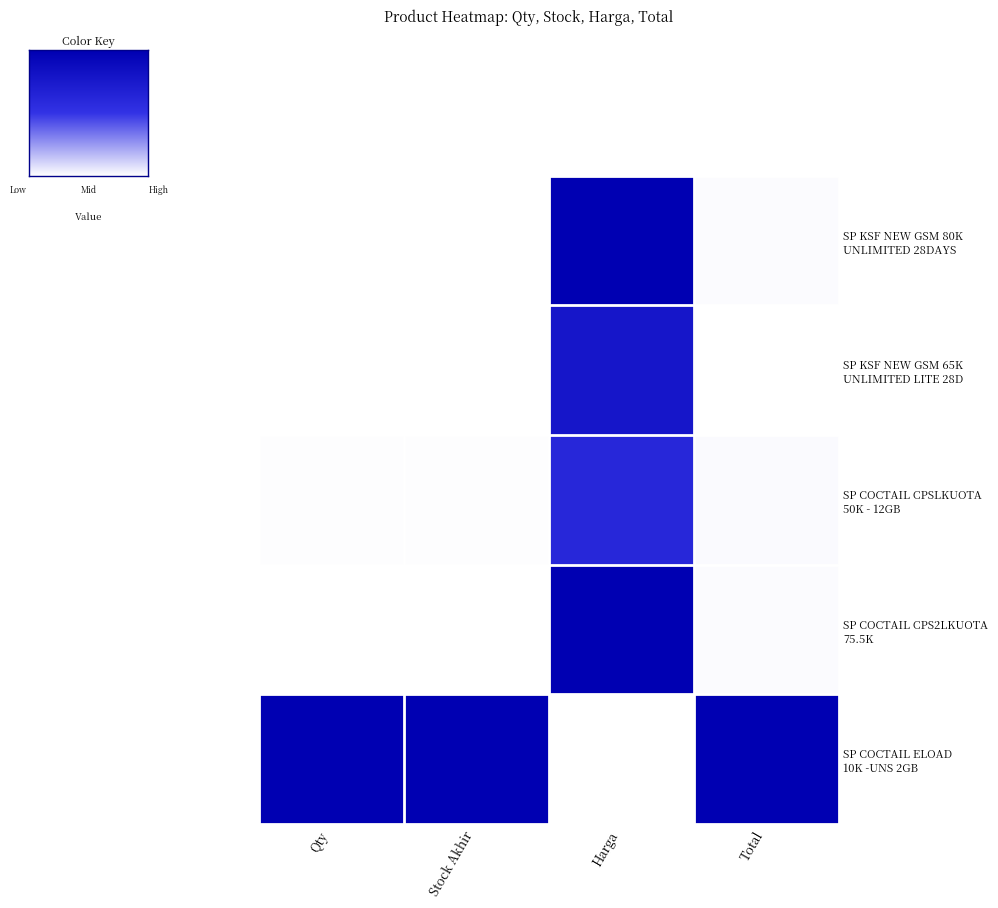

Rank the series at Qty from lowest to highest value.

SP KSF NEW GSM 80K UNLIMITED 28DAYS, SP KSF NEW GSM 65K UNLIMITED LITE 28D, SP COCTAIL CPS2LKUOTA 75.5K, SP COCTAIL CPSLKUOTA 50K - 12GB, SP COCTAIL ELOAD 10K -UNS 2GB